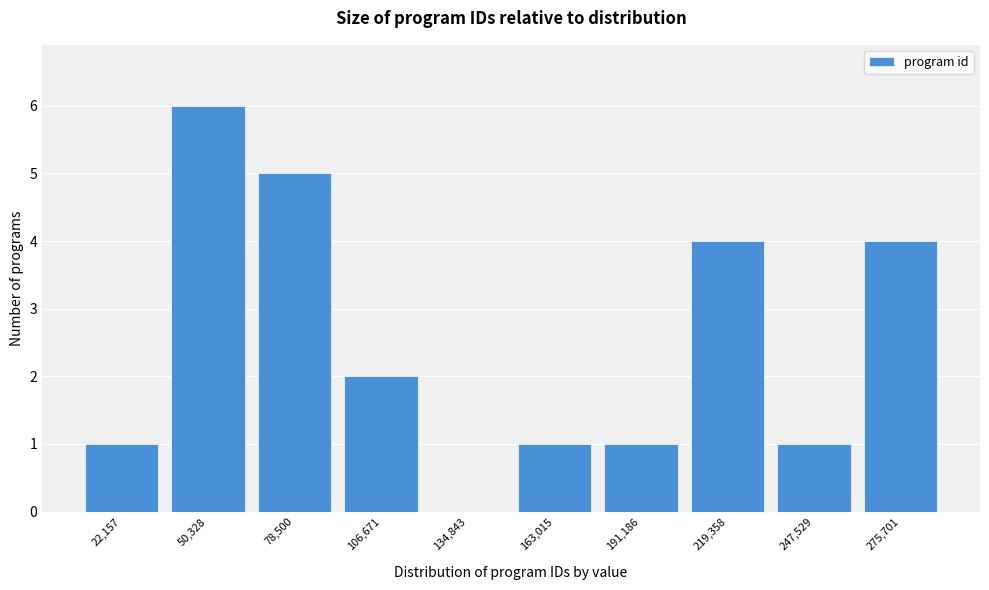

Reading left to right, extract all data points from this chart.

22,157=1	50,328=6	78,500=5	106,671=2	134,843=0	163,015=1	191,186=1	219,358=4	247,529=1	275,701=4